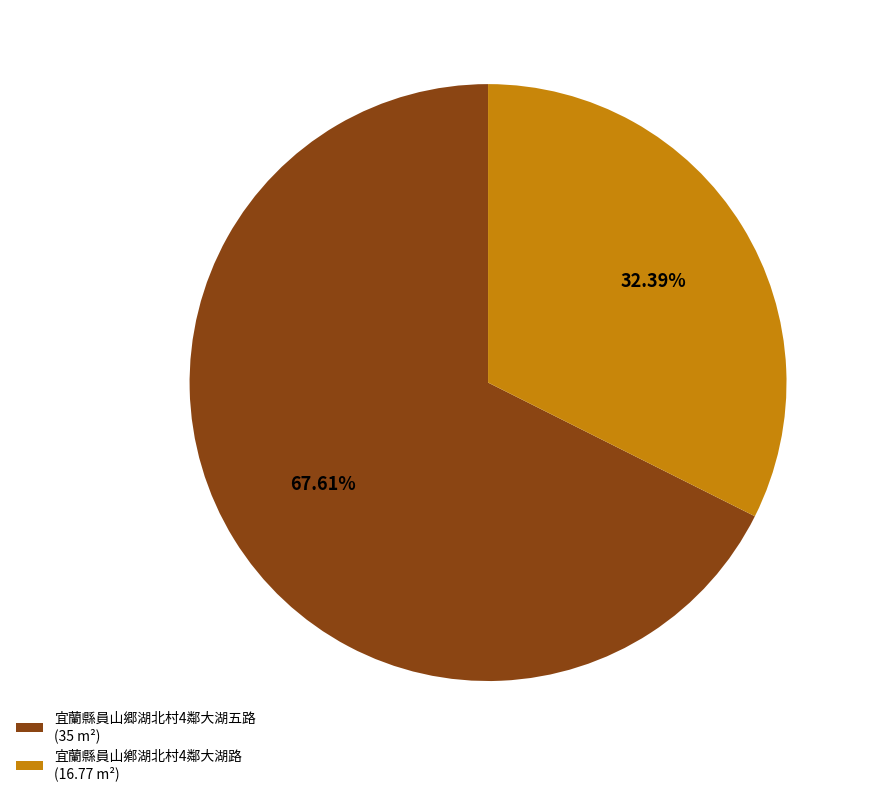

Rank the categories by value from highest to lowest.

宜蘭縣員山郷湖北村4鄰大湖五路 (35 m²), 宜蘭縣員山鄕湖北村4鄰大湖路 (16.77 m²)